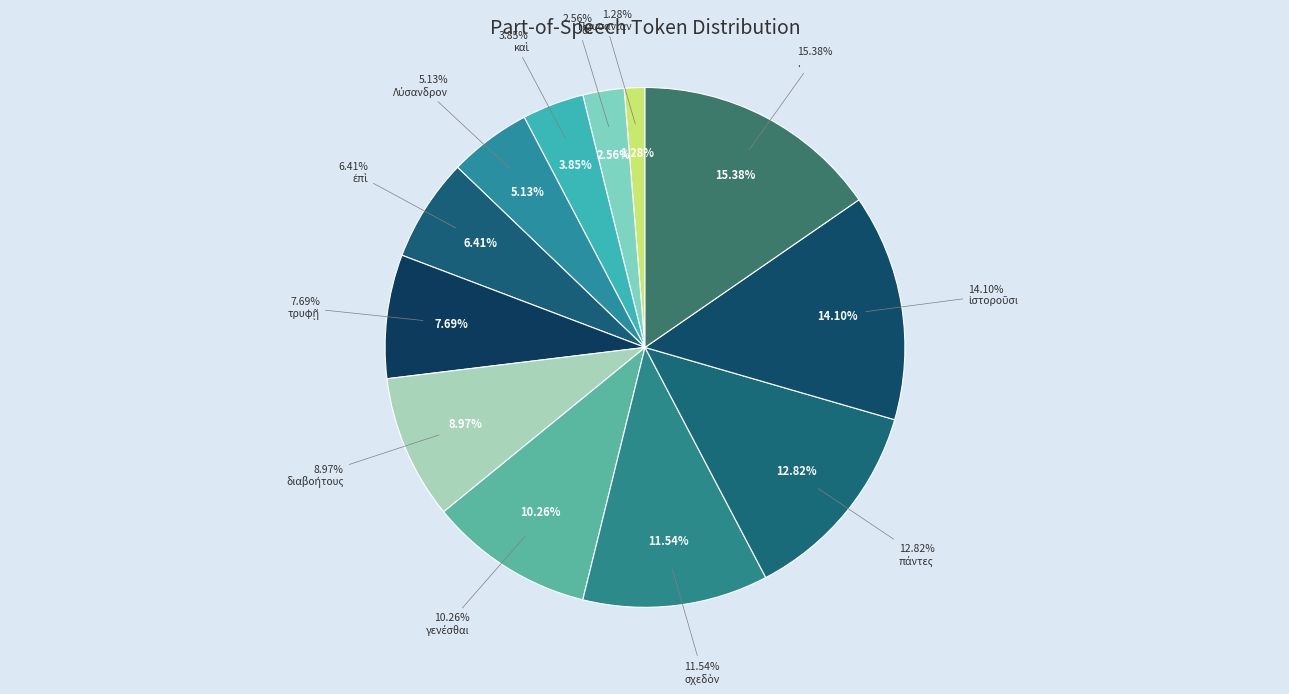

To the nearest percent, what is the difference between the largest and smallest slice percentages?

14%